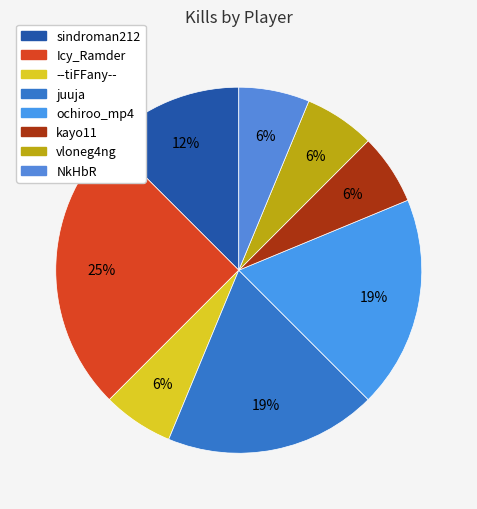

Approximately how many times larger is the value at NkHbR compared to juuja?

0.3